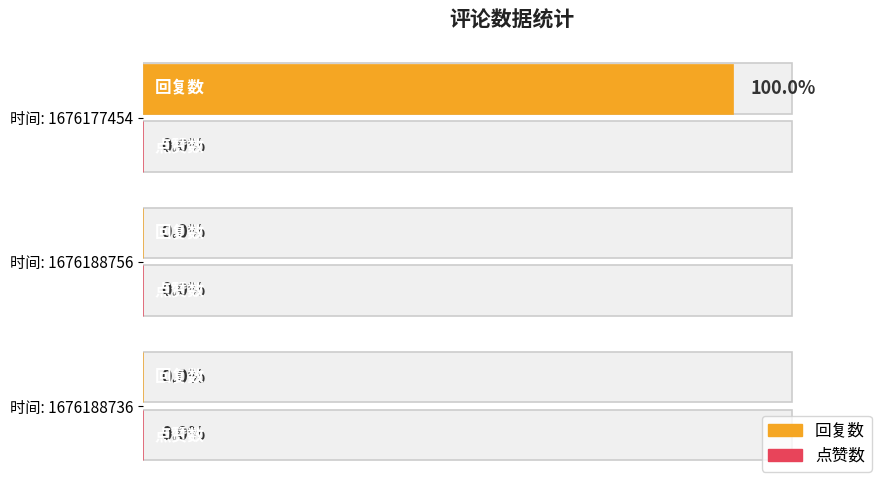

Which series changed the most between 0.0 and 0.2?

回复数